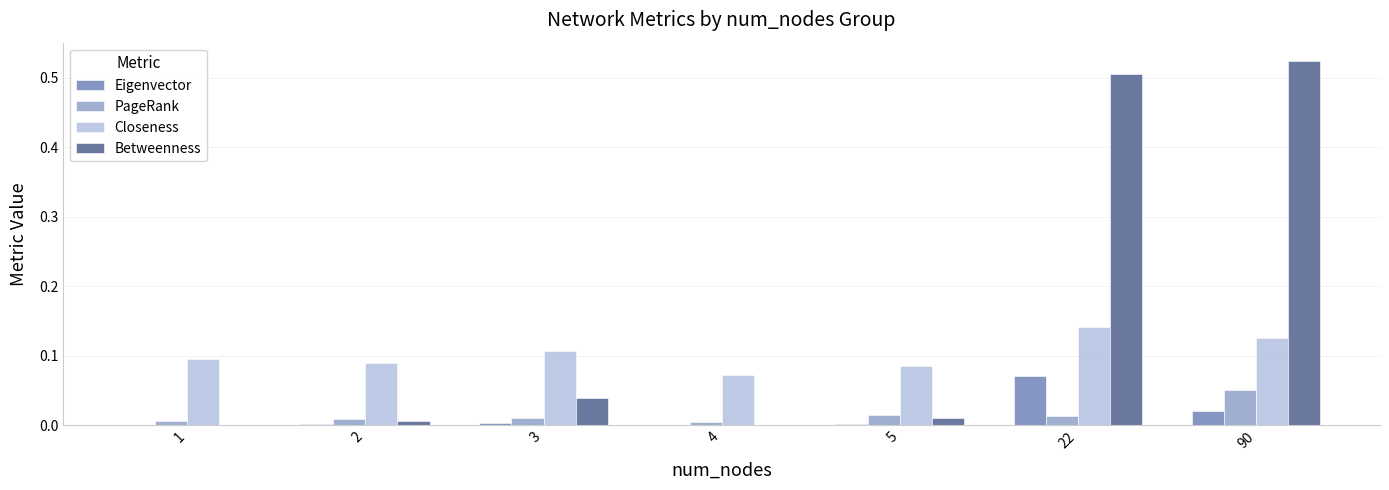

The value of PageRank at 3 is 0.0. True or false?

True